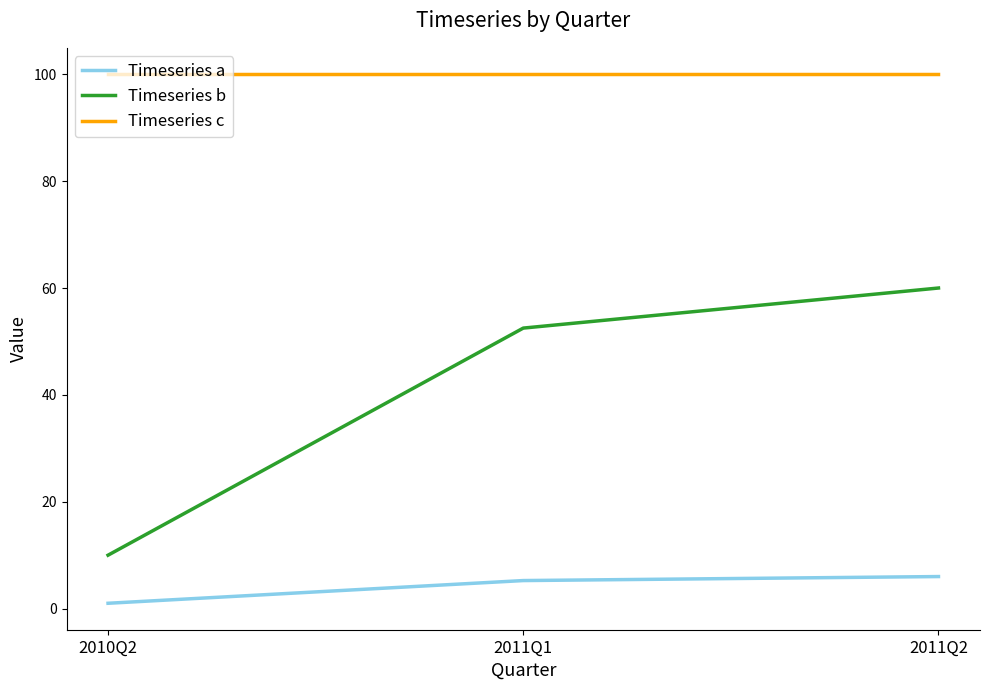

What is the sum of the Timeseries b values at 2011Q1 and 2010Q2?

62.5